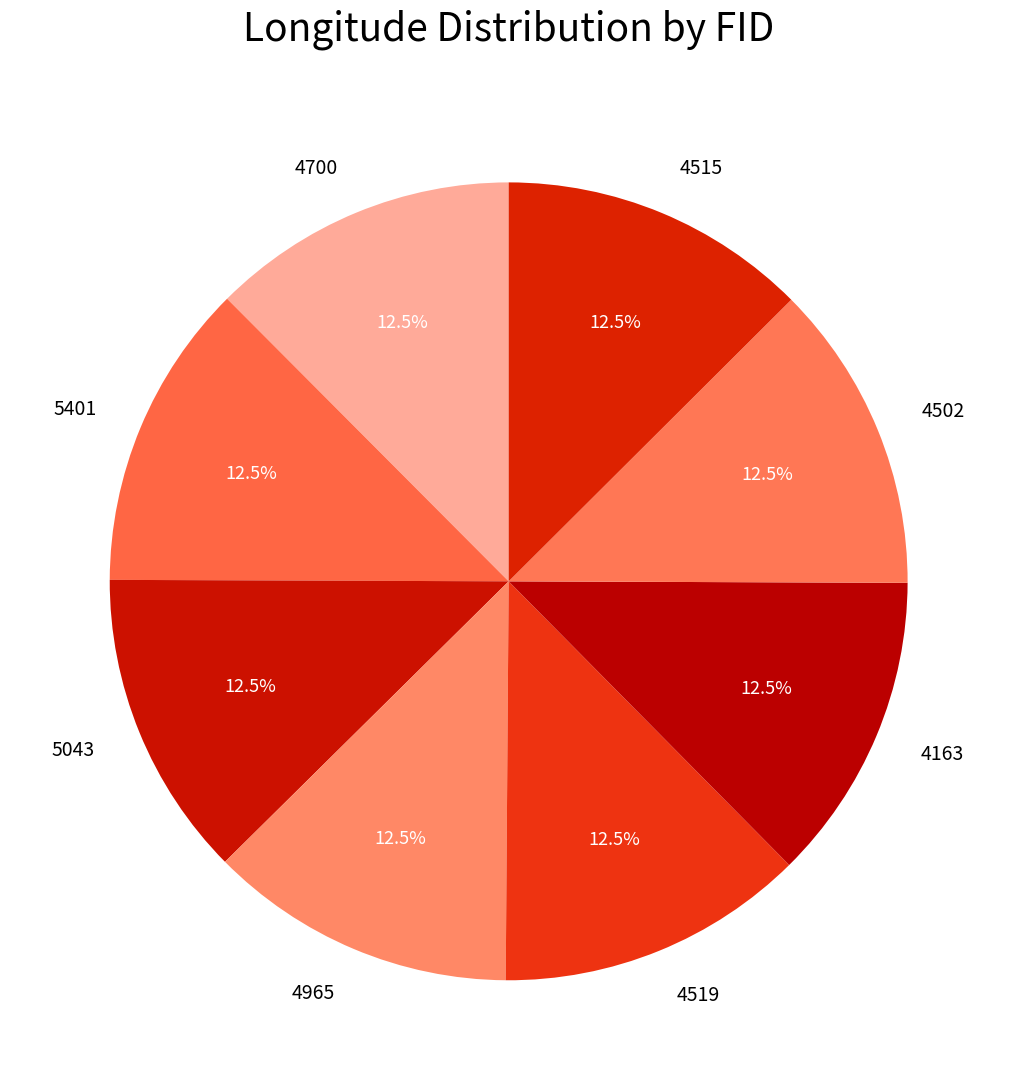

How many segments does this pie chart have?

8